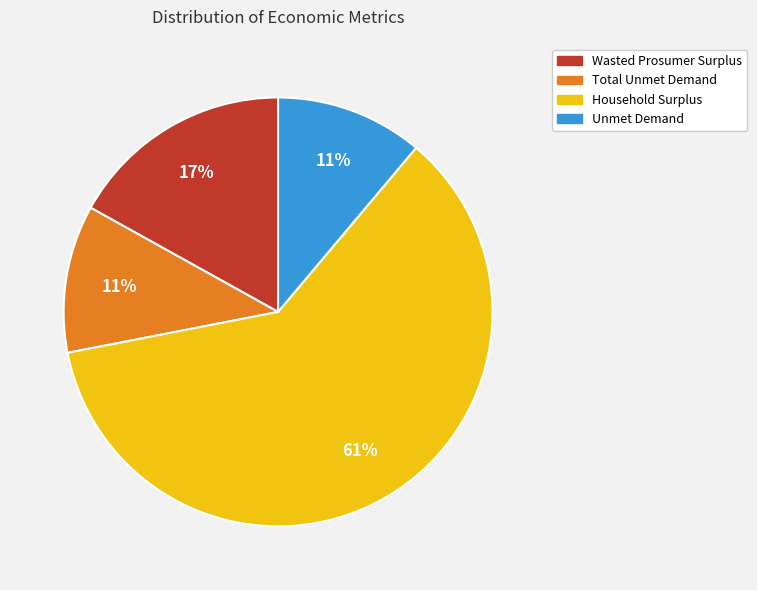

Is it true that Wasted Prosumer Surplus is 31% of the pie?

False